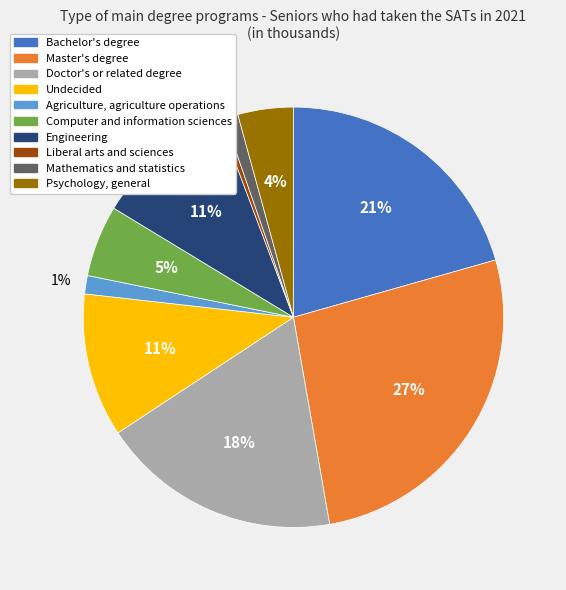

Do Liberal arts and sciences and Agriculture, agriculture operations together represent more than half of the pie?

No